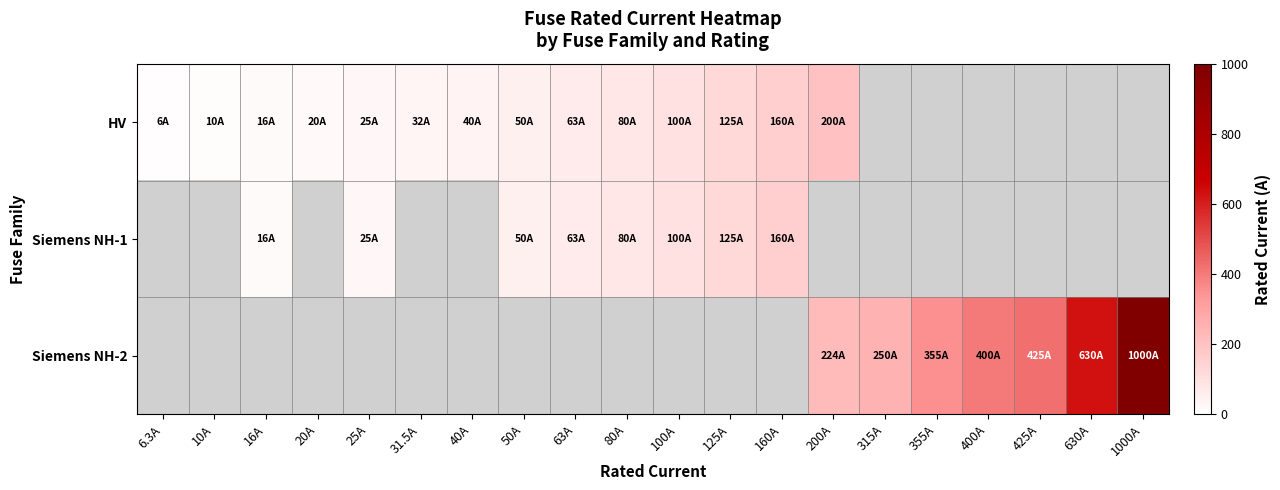

What is the minimum value shown in the chart?

6.3